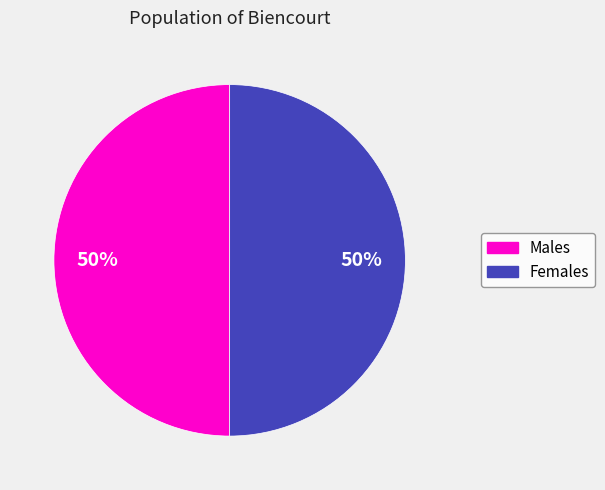

To the nearest percent, what is the average slice percentage?

50%